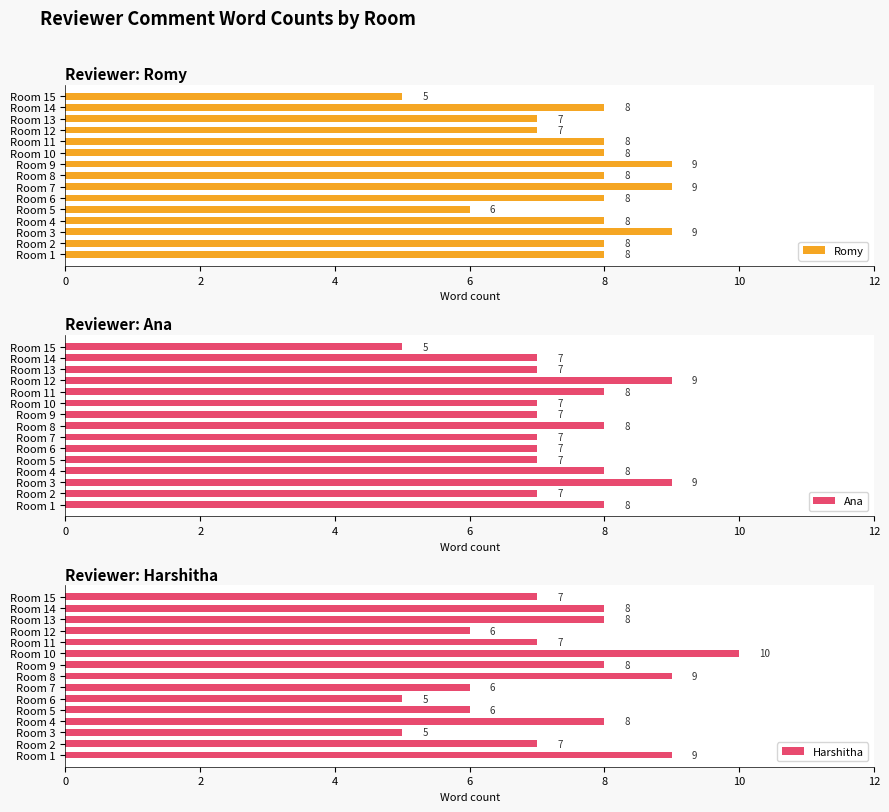

Read the Ana value at Room 5.

7